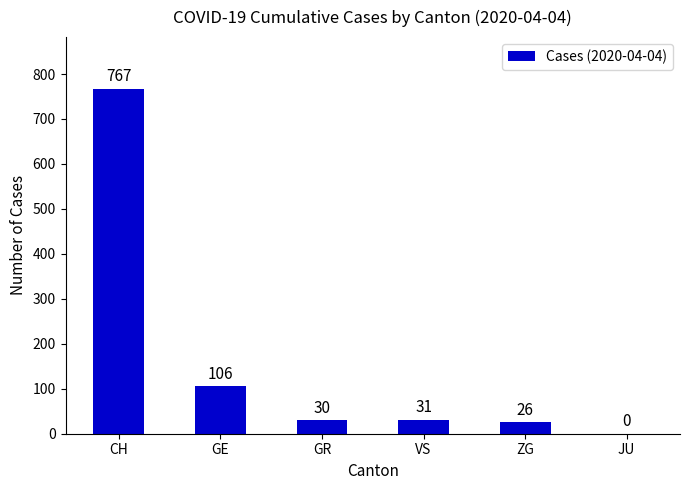

Between GR and JU, which is larger?

GR